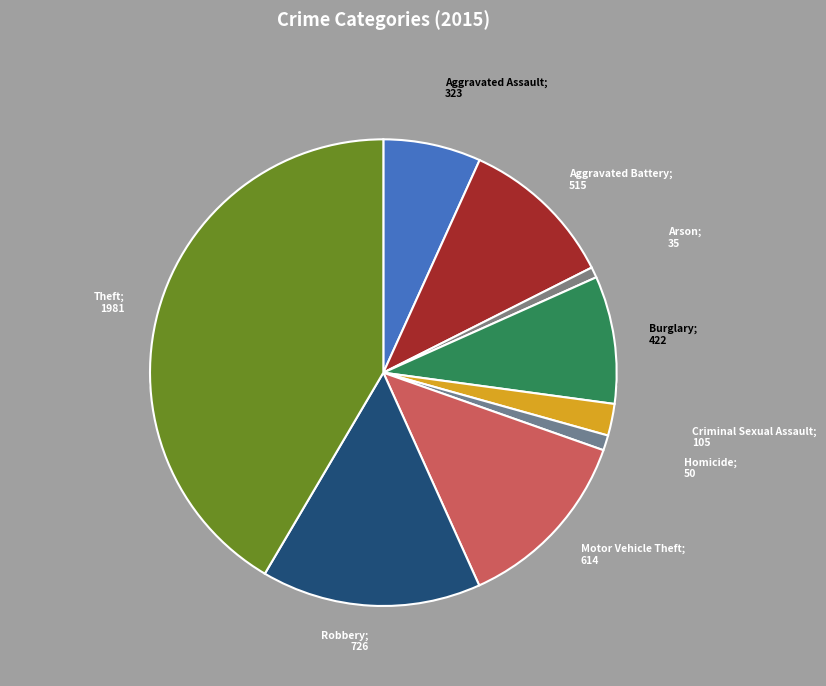

Which has a higher value, Robbery or Theft?

Theft